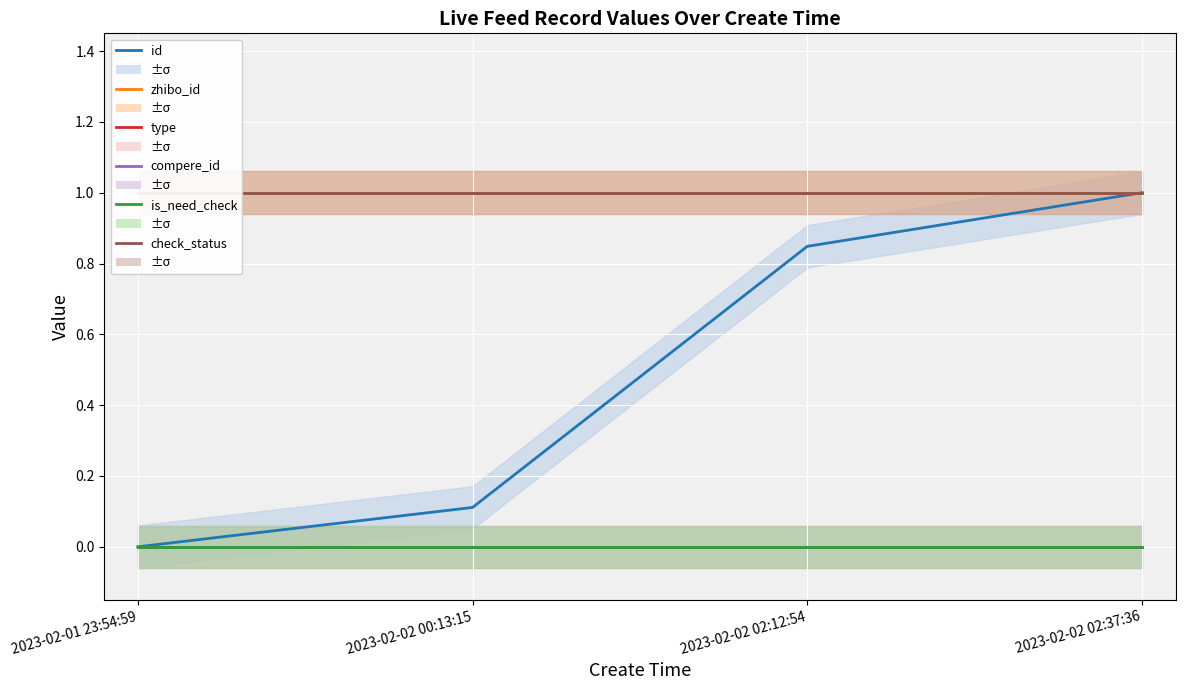

Reading right to left, extract all data points from this chart.

id: 1.0	0.8	0.1	0.0
zhibo_id: 1.0	1.0	1.0	1.0
type: 0.0	0.0	0.0	0.0
compere_id: 0.0	0.0	0.0	0.0
is_need_check: 0.0	0.0	0.0	0.0
check_status: 1.0	1.0	1.0	1.0